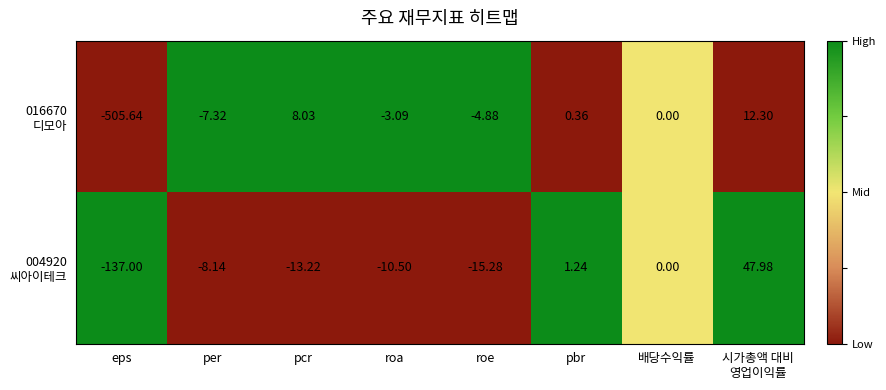

Count the number of data series in this chart.

2